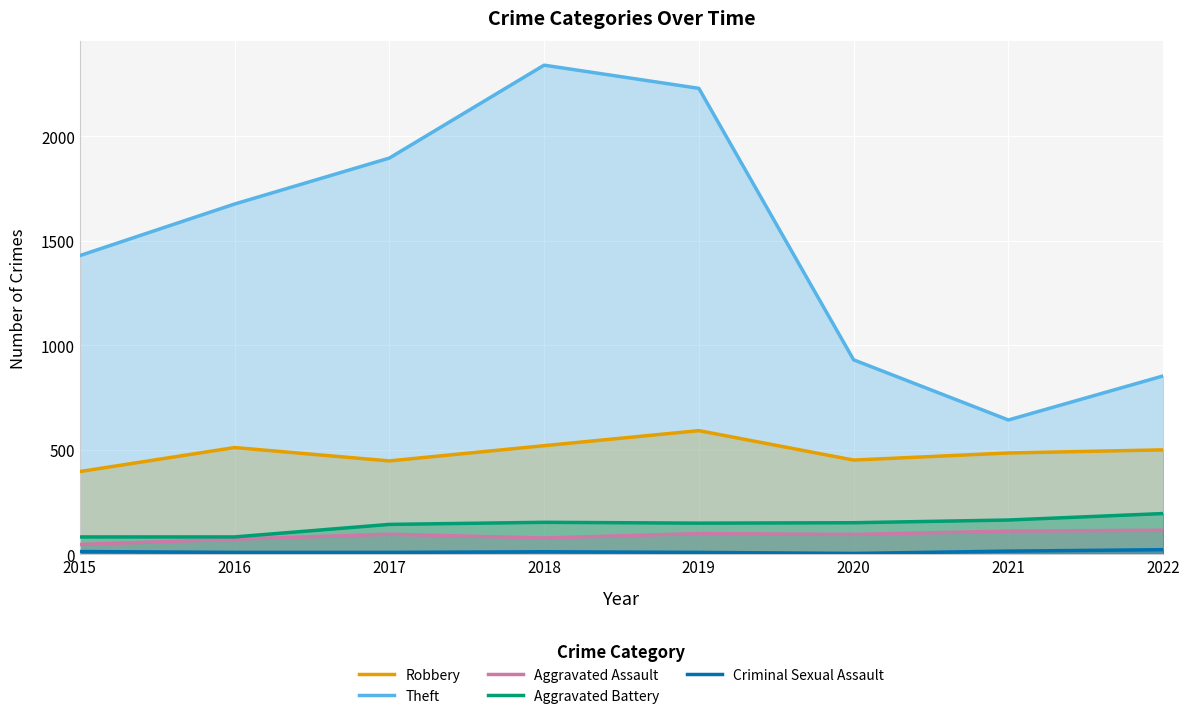

True or false: Theft has a value of 3894 at 2018.

False